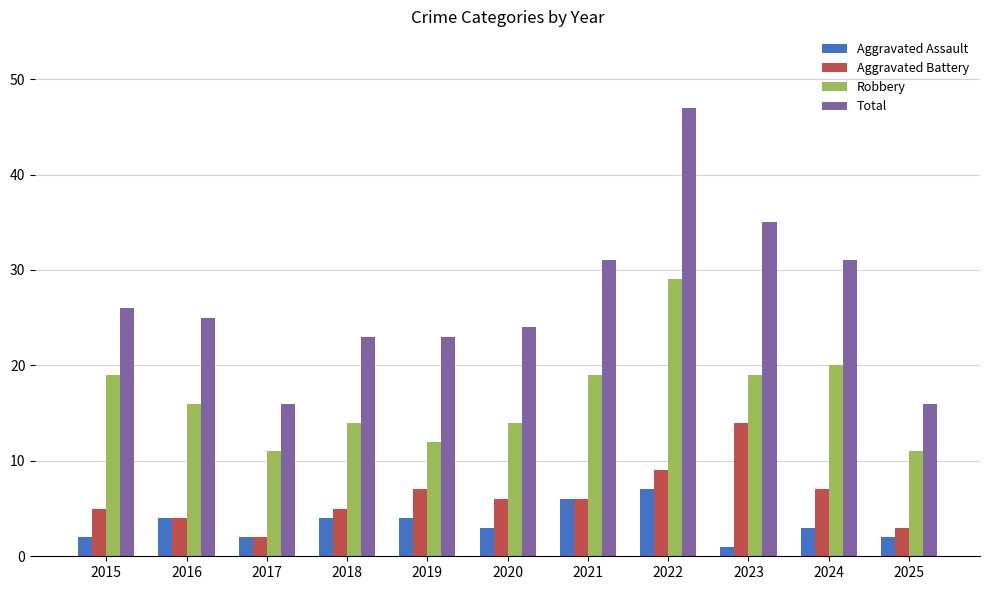

Reading right to left, list all the values displayed in this chart.

Aggravated Assault: 2	3	1	7	6	3	4	4	2	4	2
Aggravated Battery: 3	7	14	9	6	6	7	5	2	4	5
Robbery: 11	20	19	29	19	14	12	14	11	16	19
Total: 16	31	35	47	31	24	23	23	16	25	26